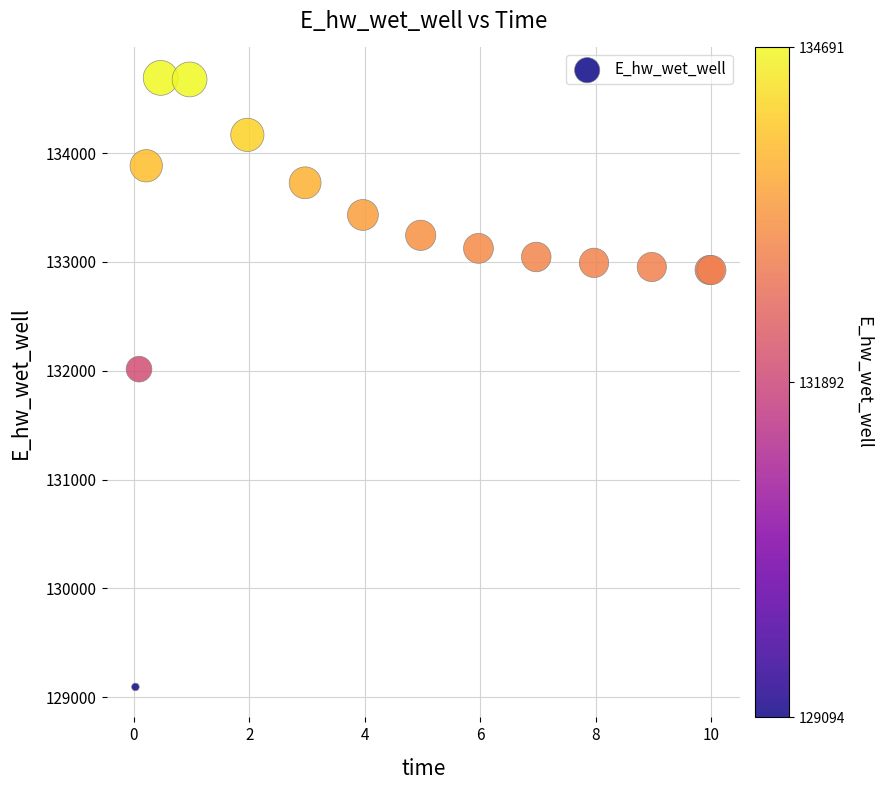

What Y value in the scatter plot is closest to 131892?

132014.1